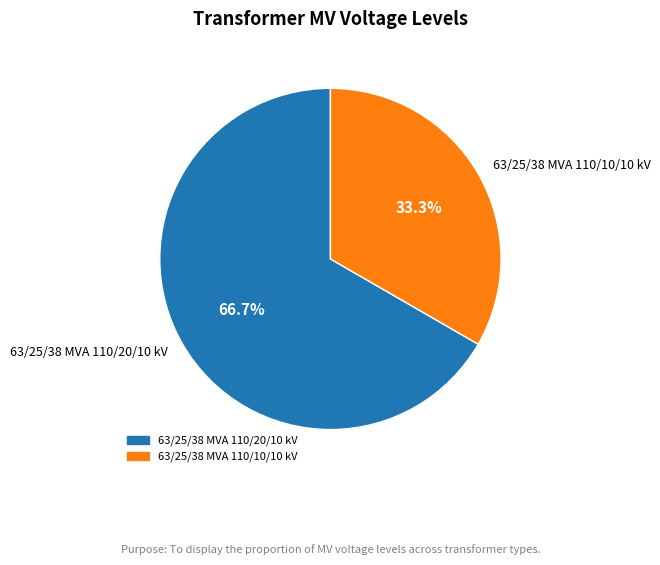

Is the sum of 63/25/38 MVA 110/20/10 kV and 63/25/38 MVA 110/10/10 kV greater than half?

Yes